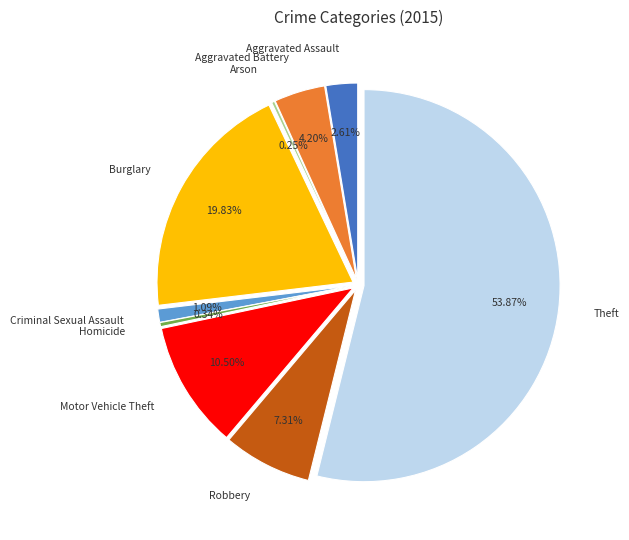

What is the smallest slice in the pie chart?

Arson